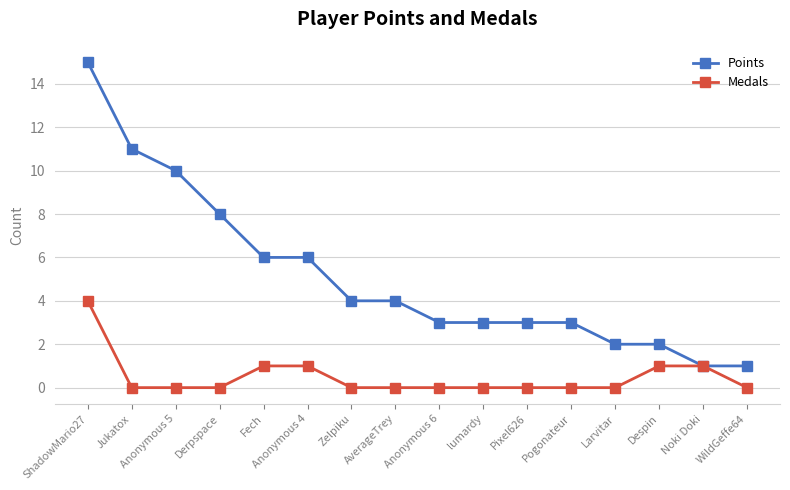

What is the label of the 16th point from the right?

ShadowMario27